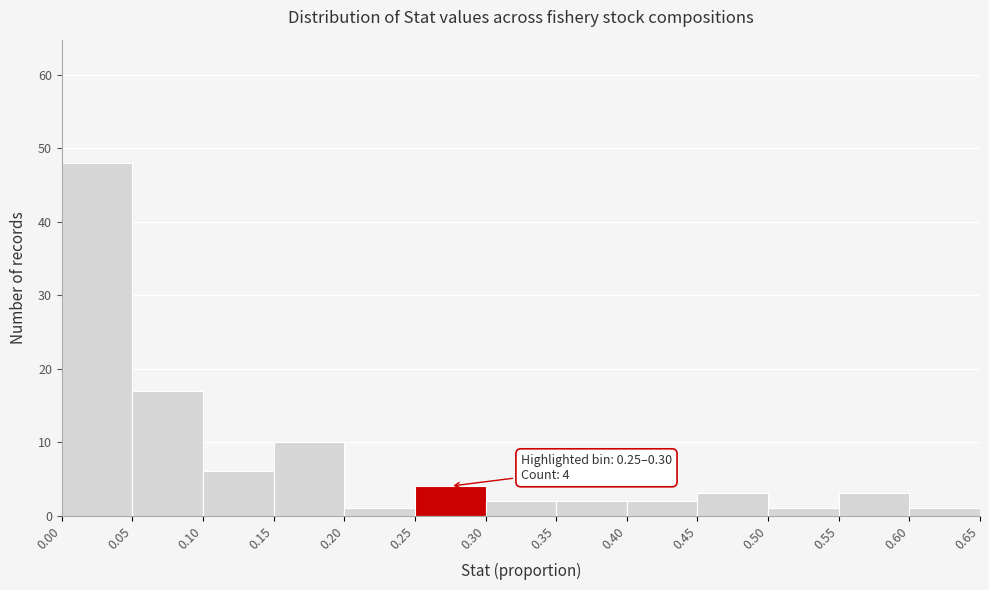

Over which range of the x-axis is the bar tallest?

0.00 to 0.05